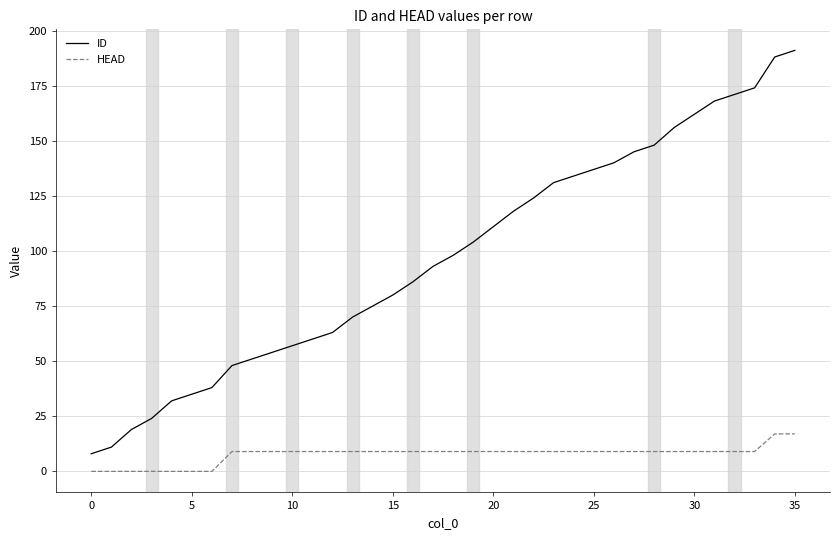

What are all the series names shown in the legend?

ID, HEAD